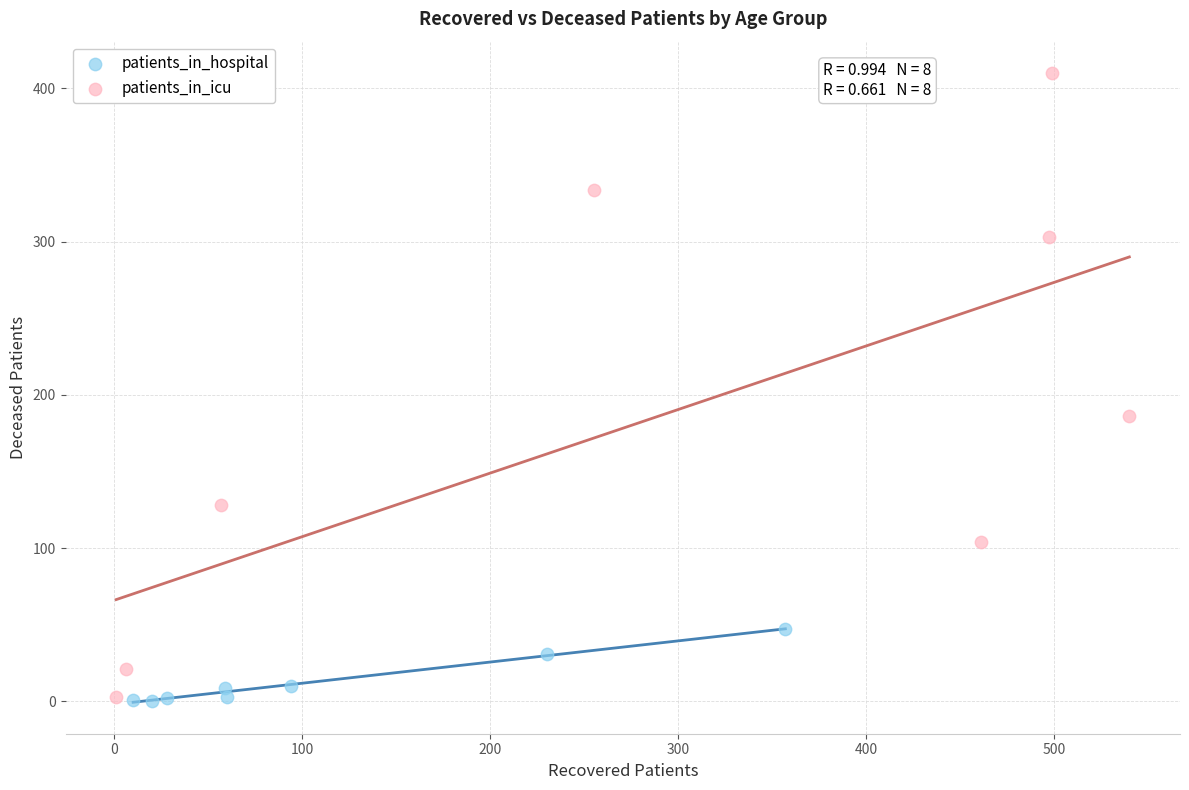

Which series has the largest Y range (max minus min)?

patients_in_icu